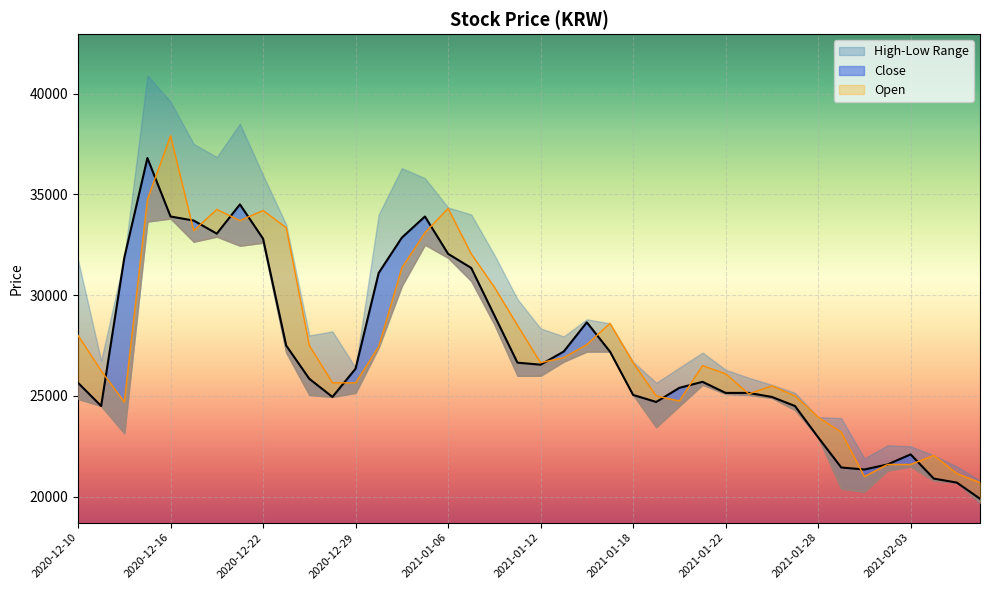

How many values in the Open series are below 26650?

19